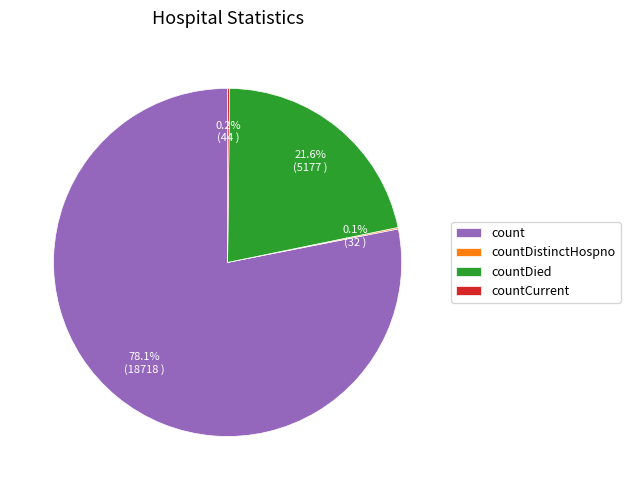

How much of the chart is everything except countDied?

78.4%